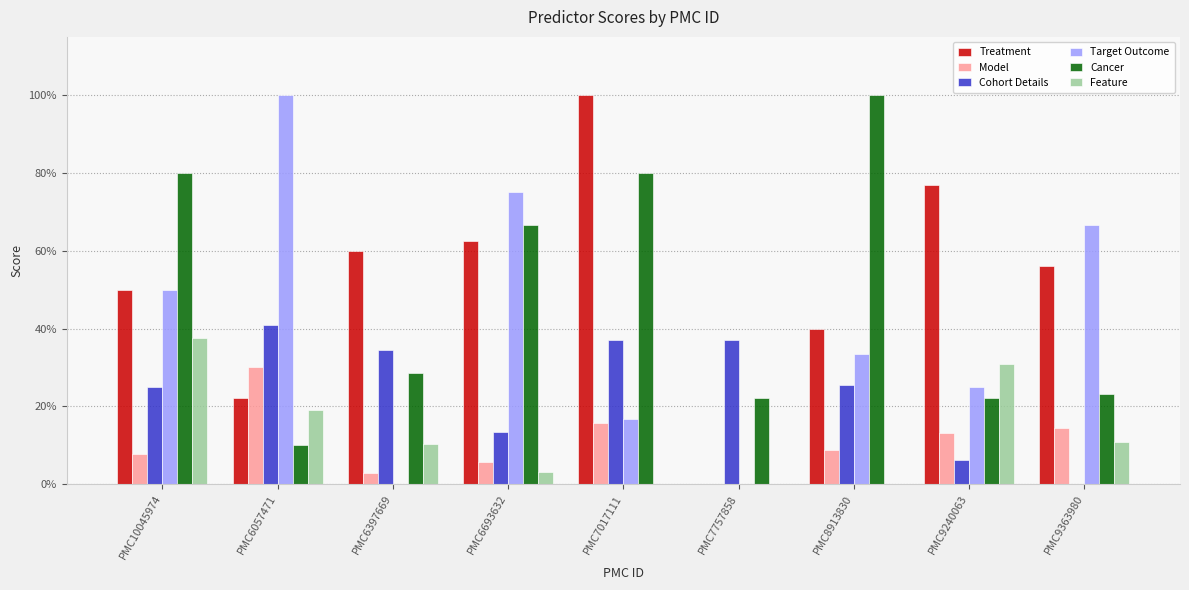

What are all the series names shown in the legend?

Treatment, Model, Cohort Details, Target Outcome, Cancer, Feature